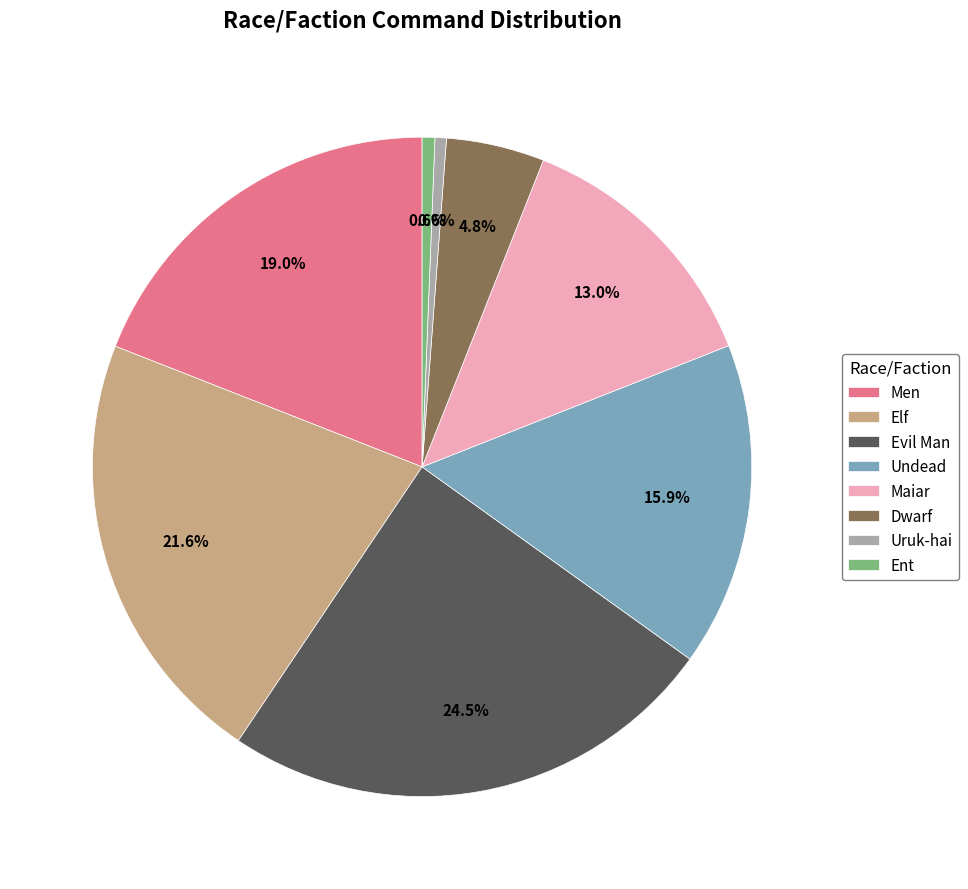

Is there any slice that represents more than half of the pie?

No